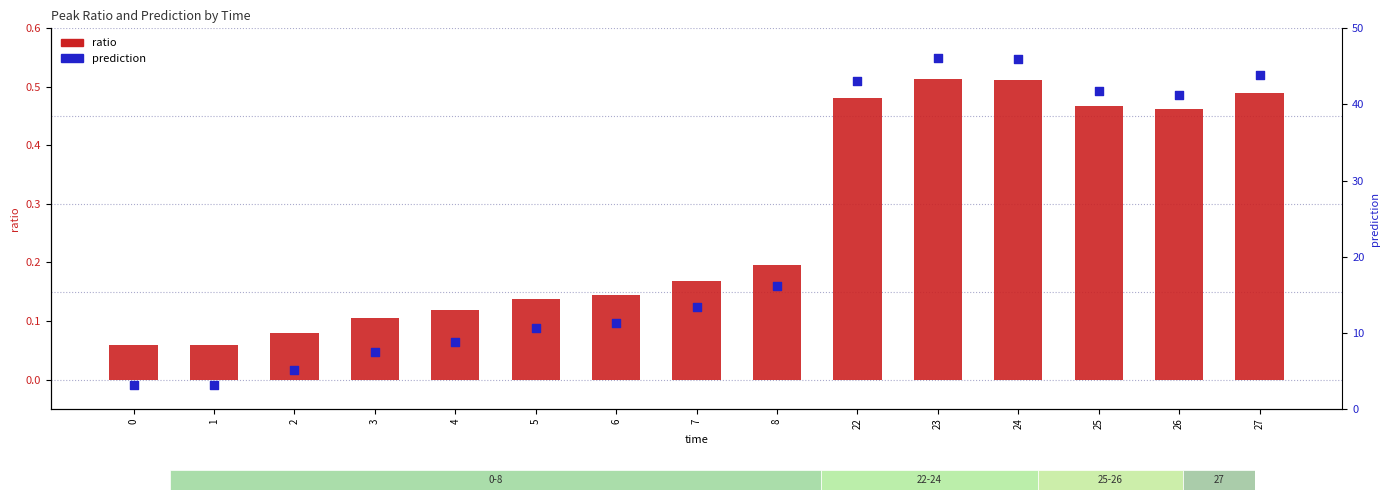

Which series has the largest total across all categories?

prediction